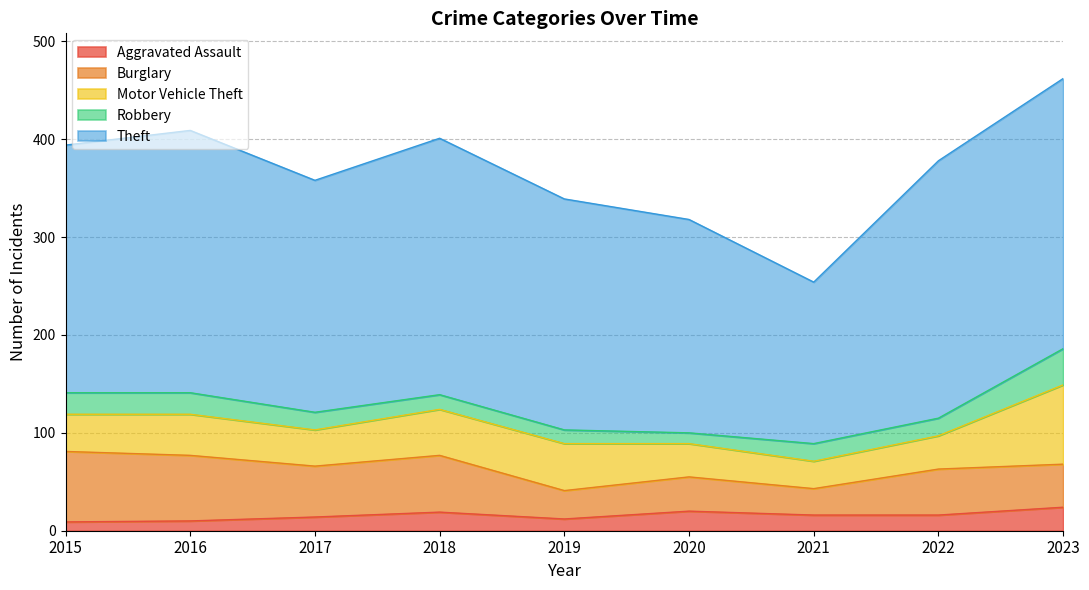

Which series changed the most between 2015 and 2018?

Burglary